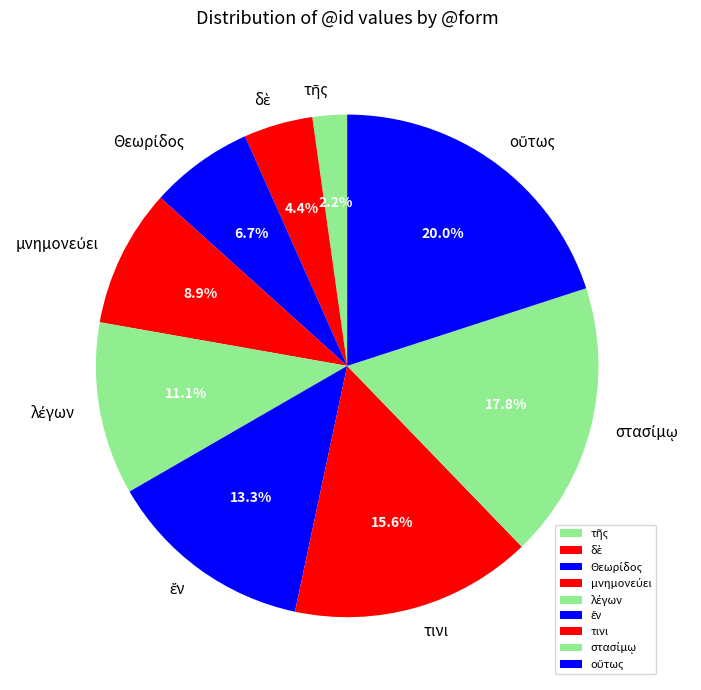

Does any single category account for the majority?

No